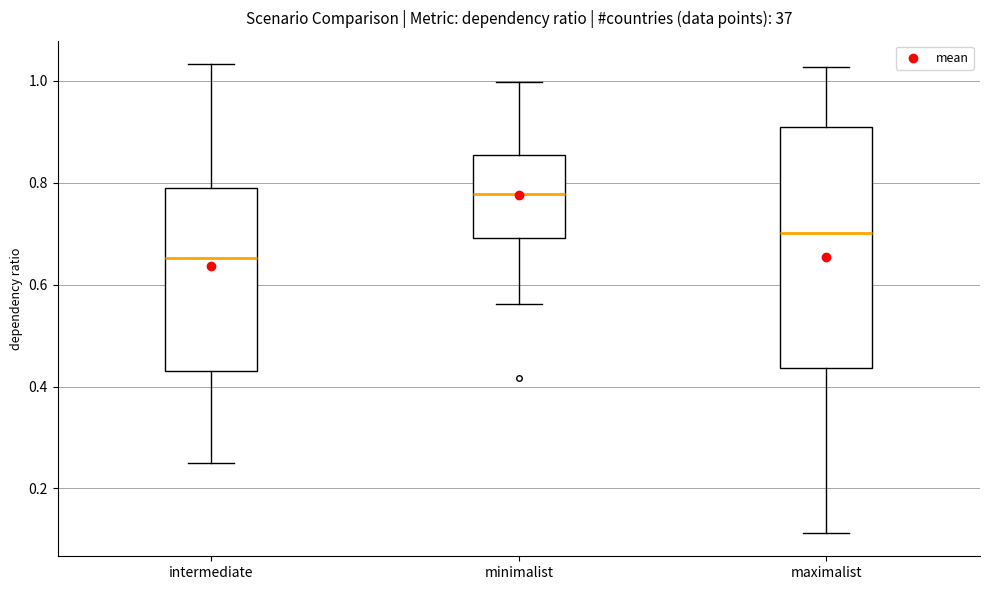

Comparing the boxes themselves (not the whiskers), which one is the tallest?

maximalist